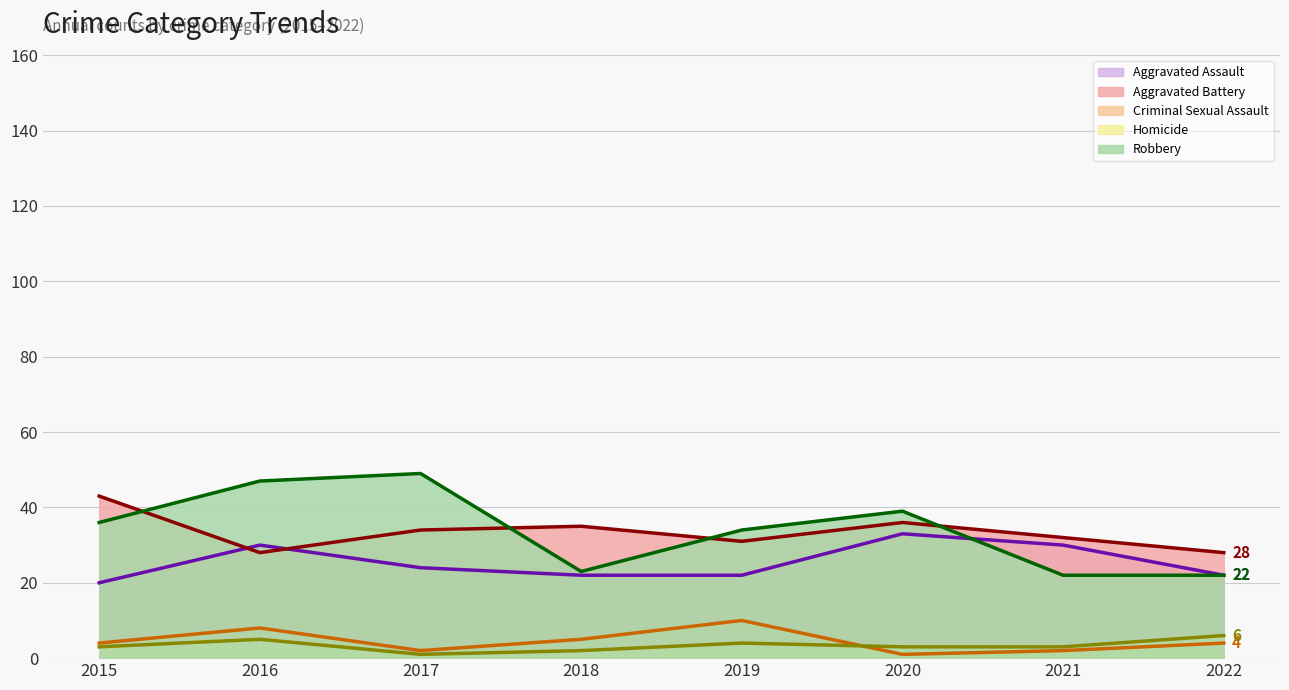

Which series has the widest spread of values?

Robbery